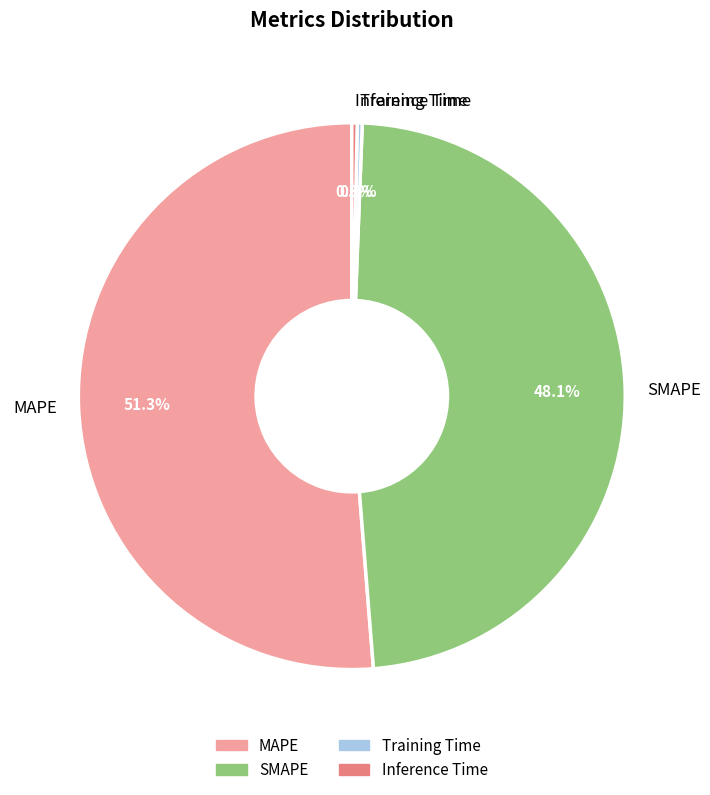

Which slice is the largest?

MAPE